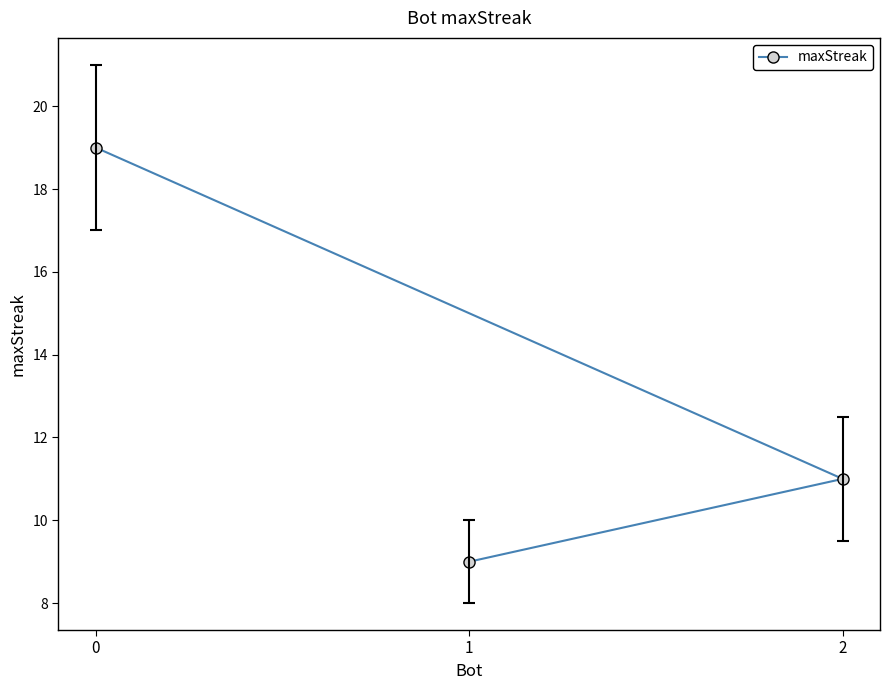

What is the value of the 2nd point from the left?

9